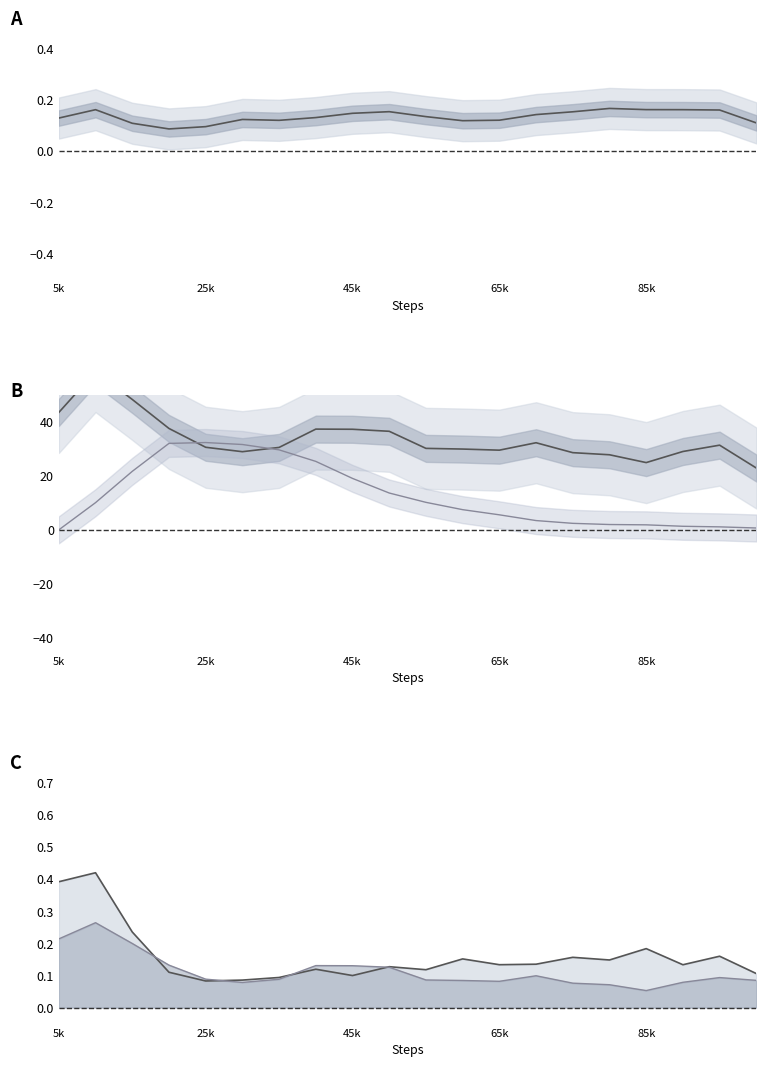

Which category has the lowest value in the Curiosity Val upper series?

85k